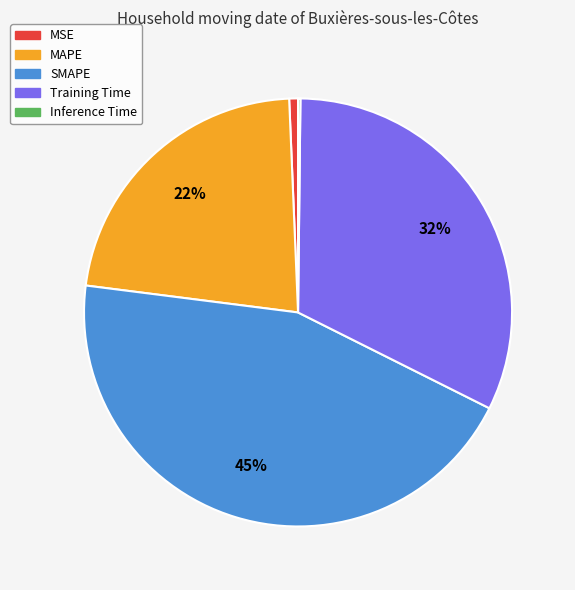

Is the sum of MSE and Training Time greater than half?

No